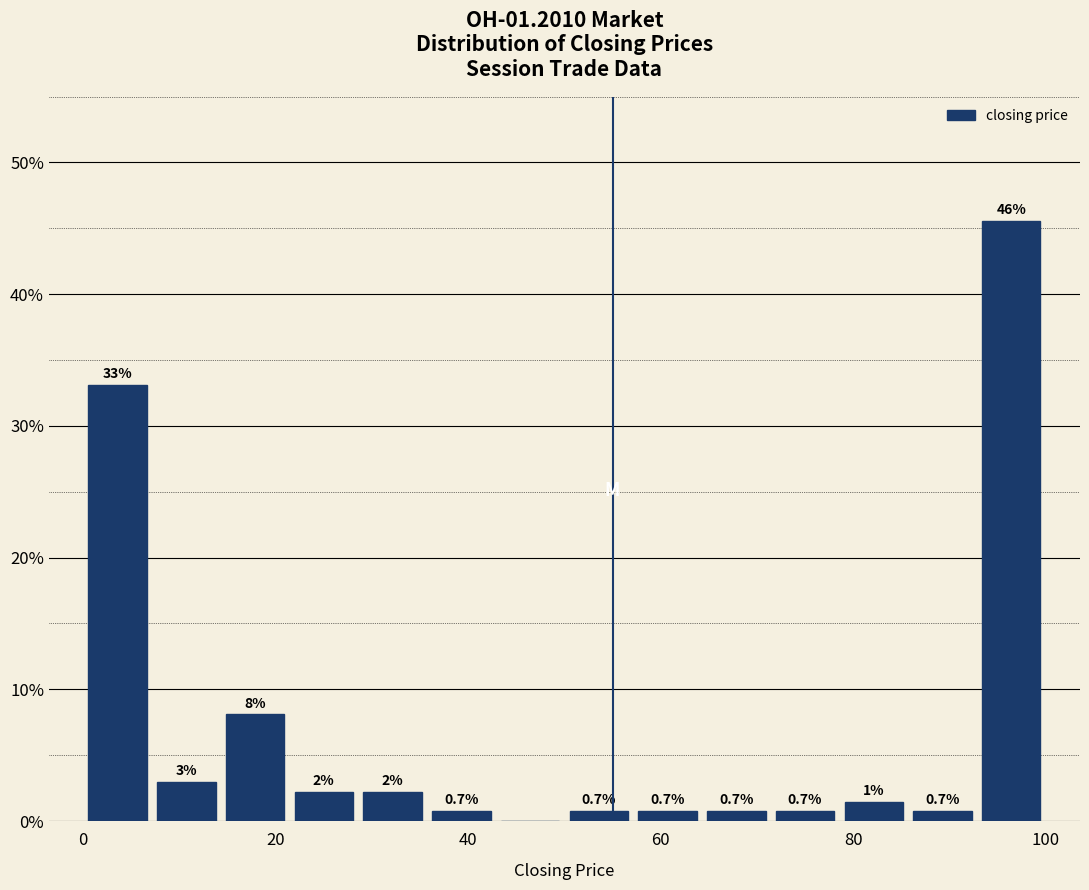

Read against the x-axis, roughly where is the centre of the tallest bar?

96